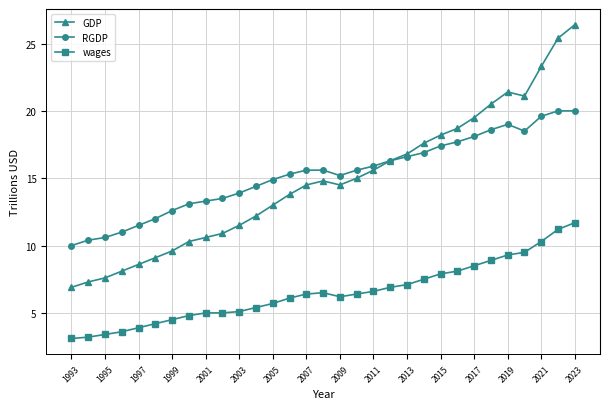

What is the sum of all GDP values?

459.1